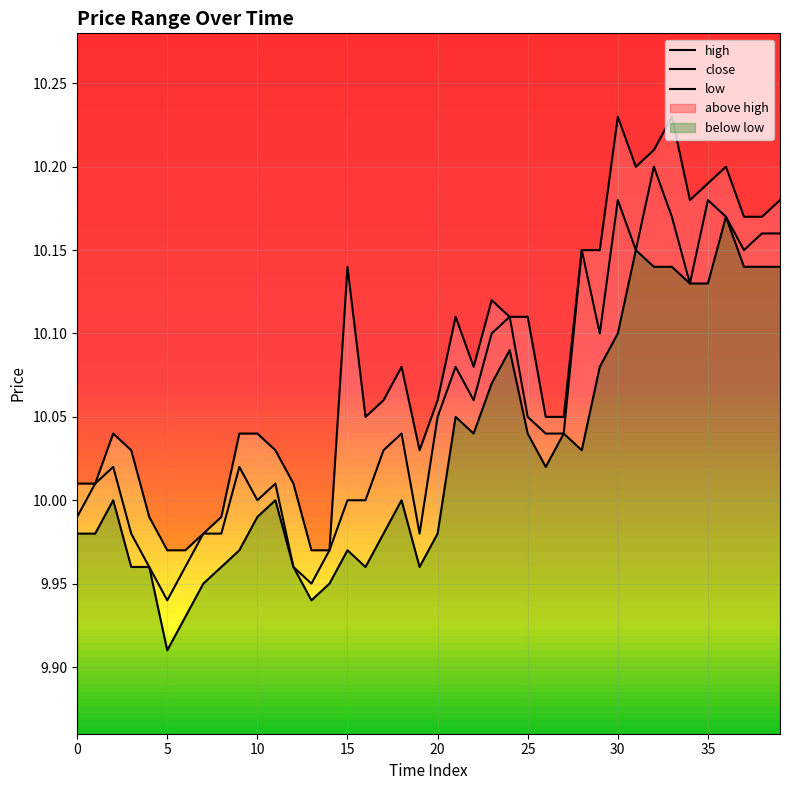

True or false: close and high intersect in this chart.

False